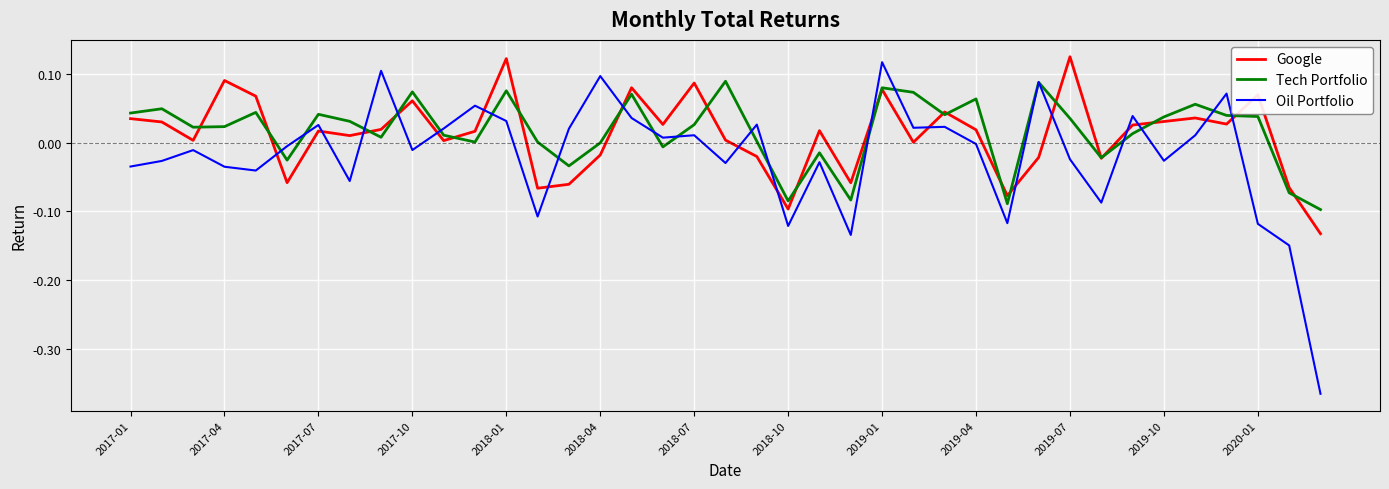

Which series has the widest spread of values?

Oil Portfolio